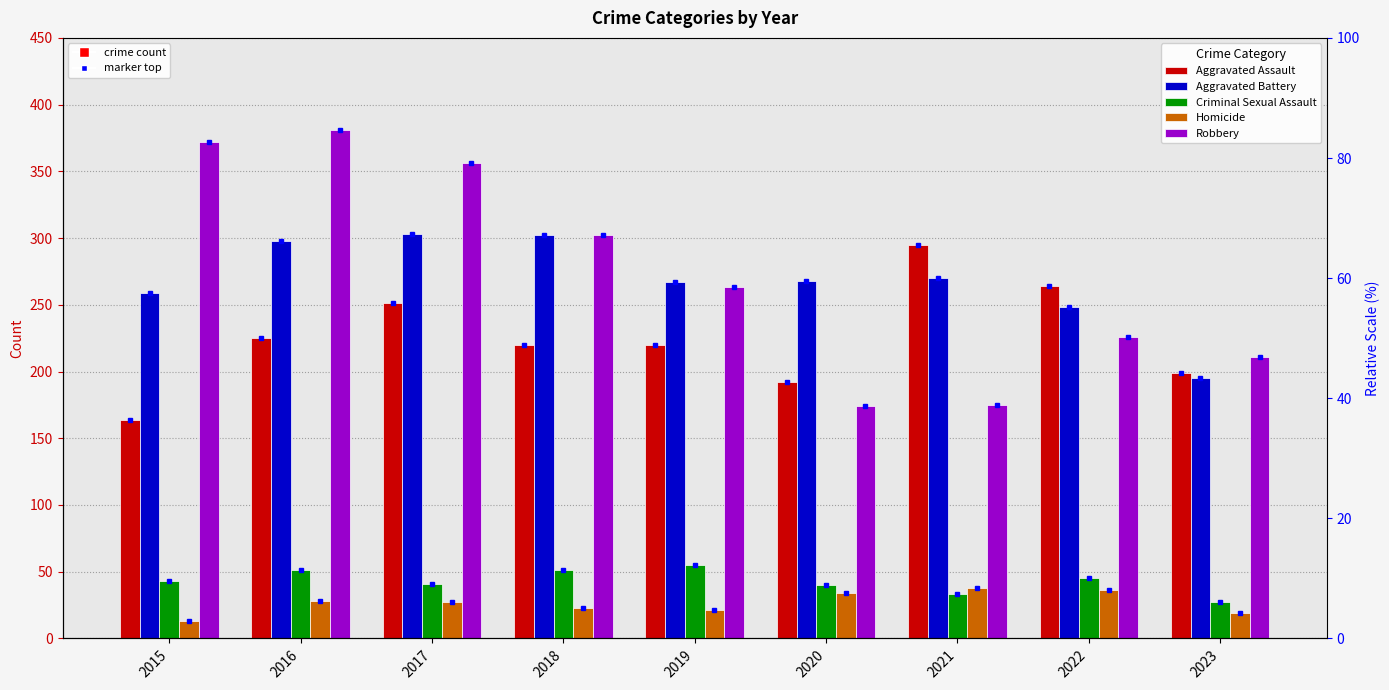

What is the total value across all series at 2018?

898